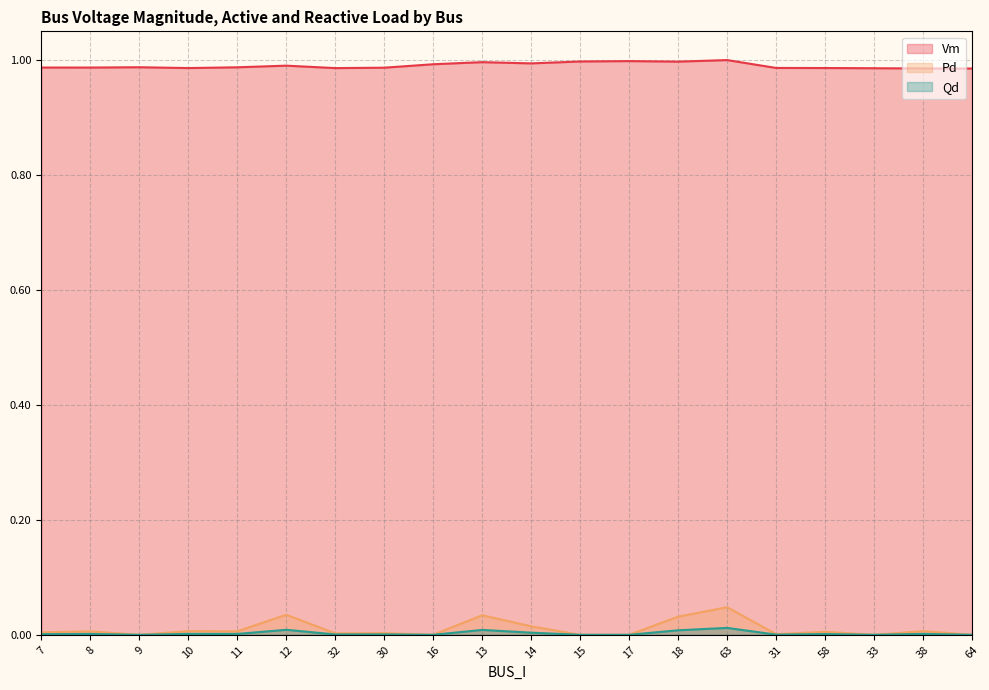

How many positive values does the Pd series have?

14